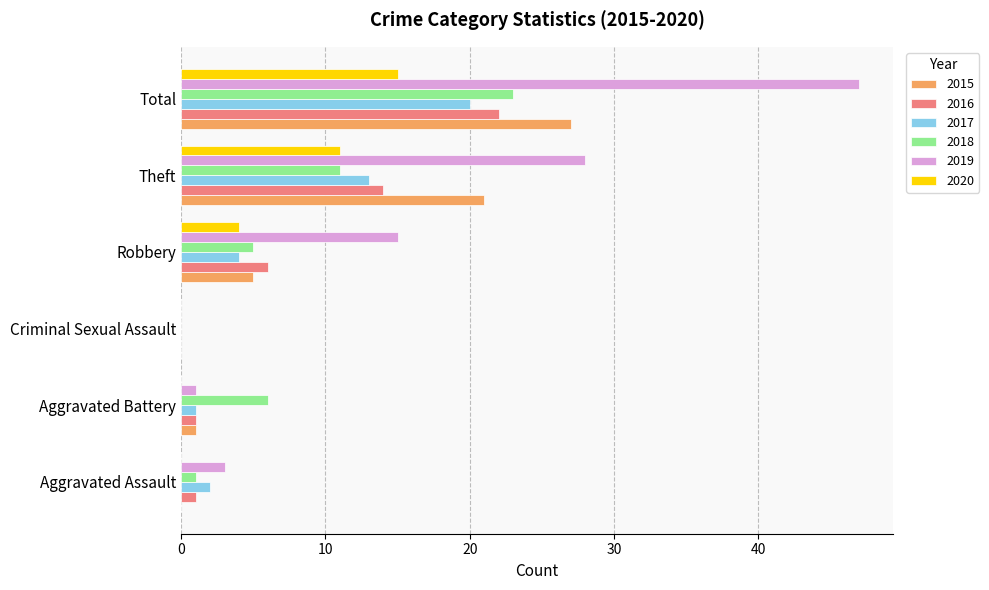

True or false: 2020 has a value of 5 at Aggravated Assault.

False